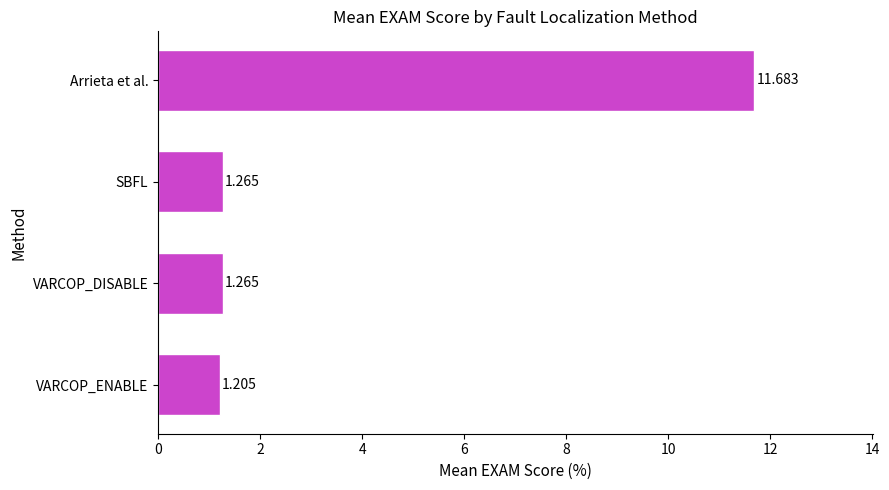

Which label corresponds to the smallest value in the chart?

VARCOP_ENABLE